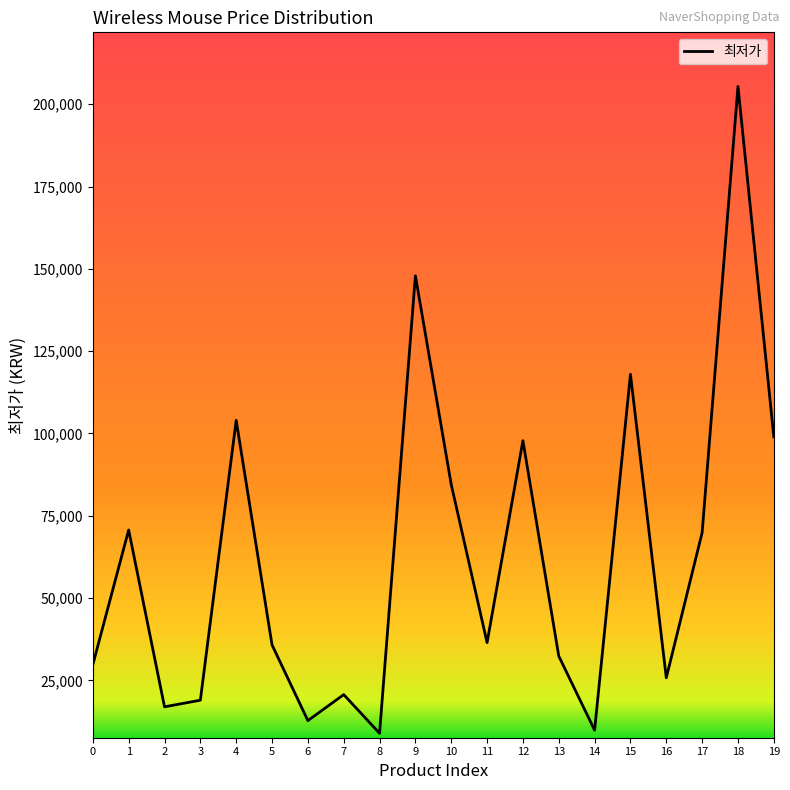

What is the difference between the second highest and second lowest values?

138000